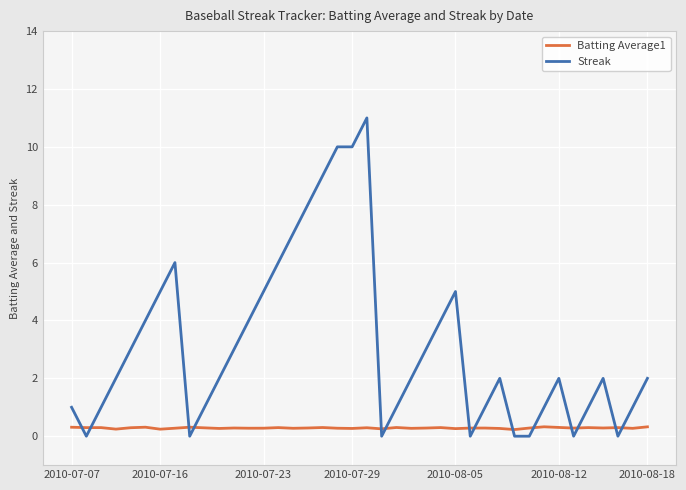

What is the greatest value displayed?

11.0